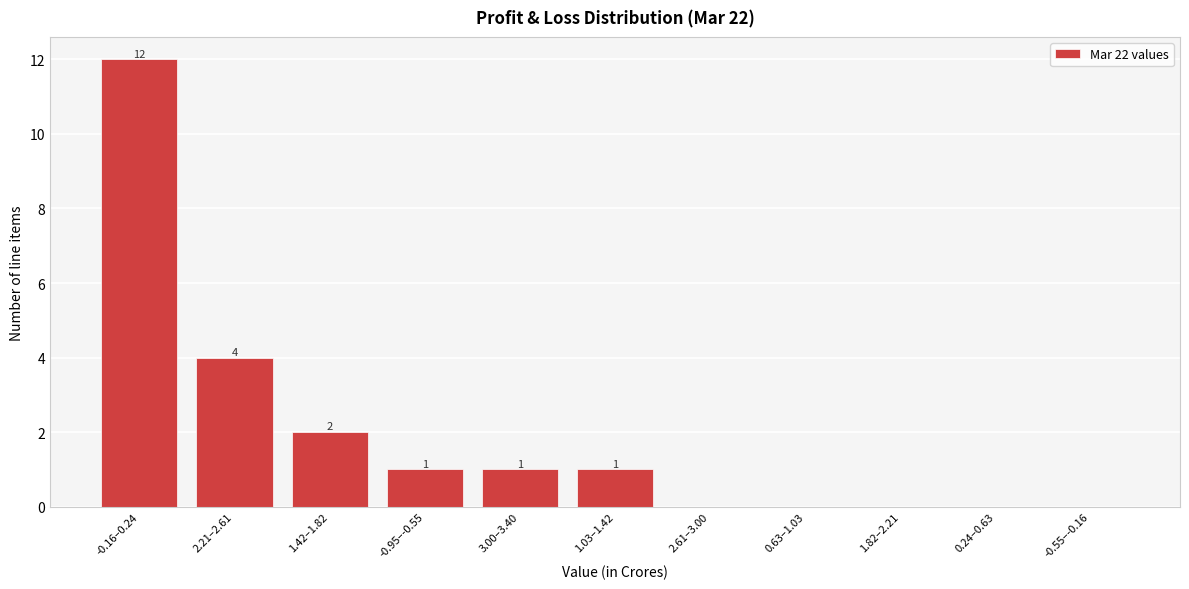

Reading right to left, extract all data points from this chart.

-0.55–-0.16=0	0.24–0.63=0	1.82–2.21=0	0.63–1.03=0	2.61–3.00=0	1.03–1.42=1	3.00–3.40=1	-0.95–-0.55=1	1.42–1.82=2	2.21–2.61=4	-0.16–0.24=12